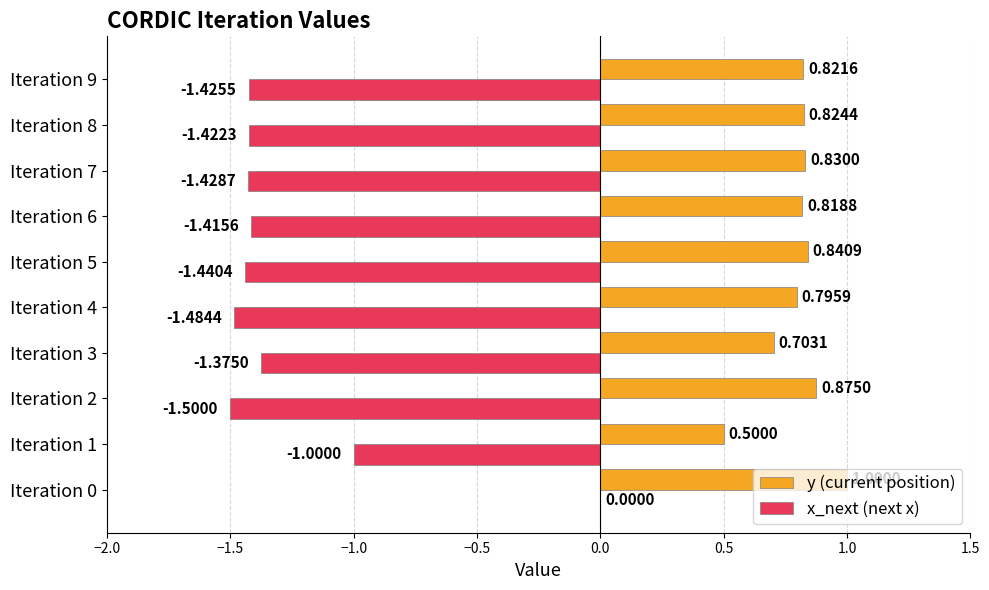

Is the value of x_next (next x) at Iteration 2 greater than the value of y (current position) at Iteration 6?

No